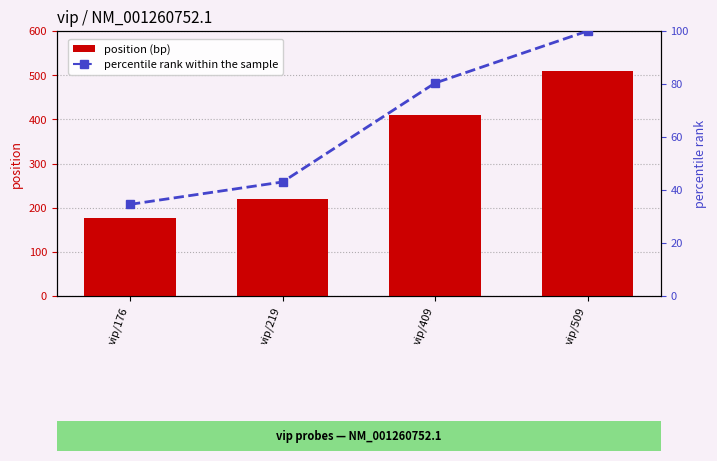

How many values in the position series are below 409?

2